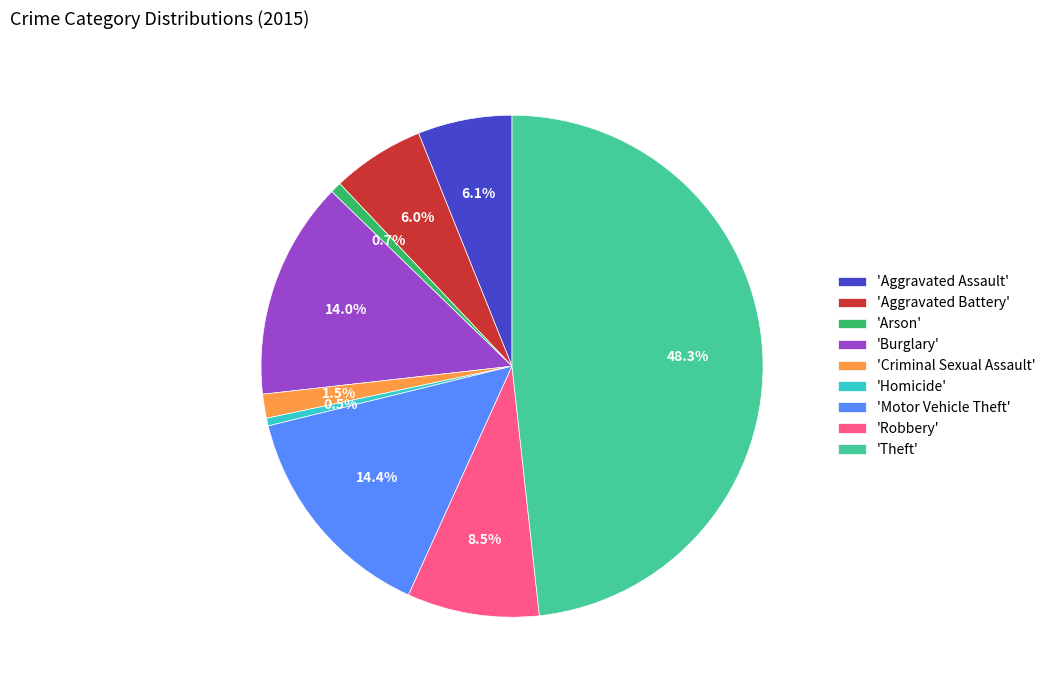

Between 'Arson' and 'Robbery', which is larger?

'Robbery'